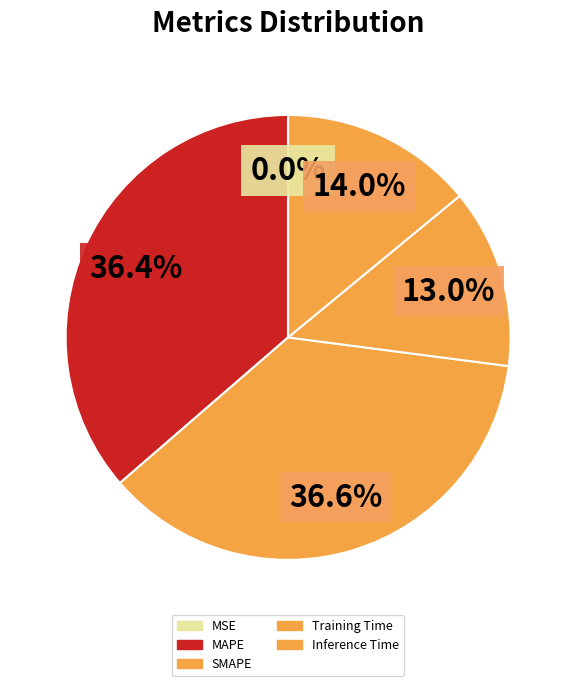

Does any single category account for the majority?

No